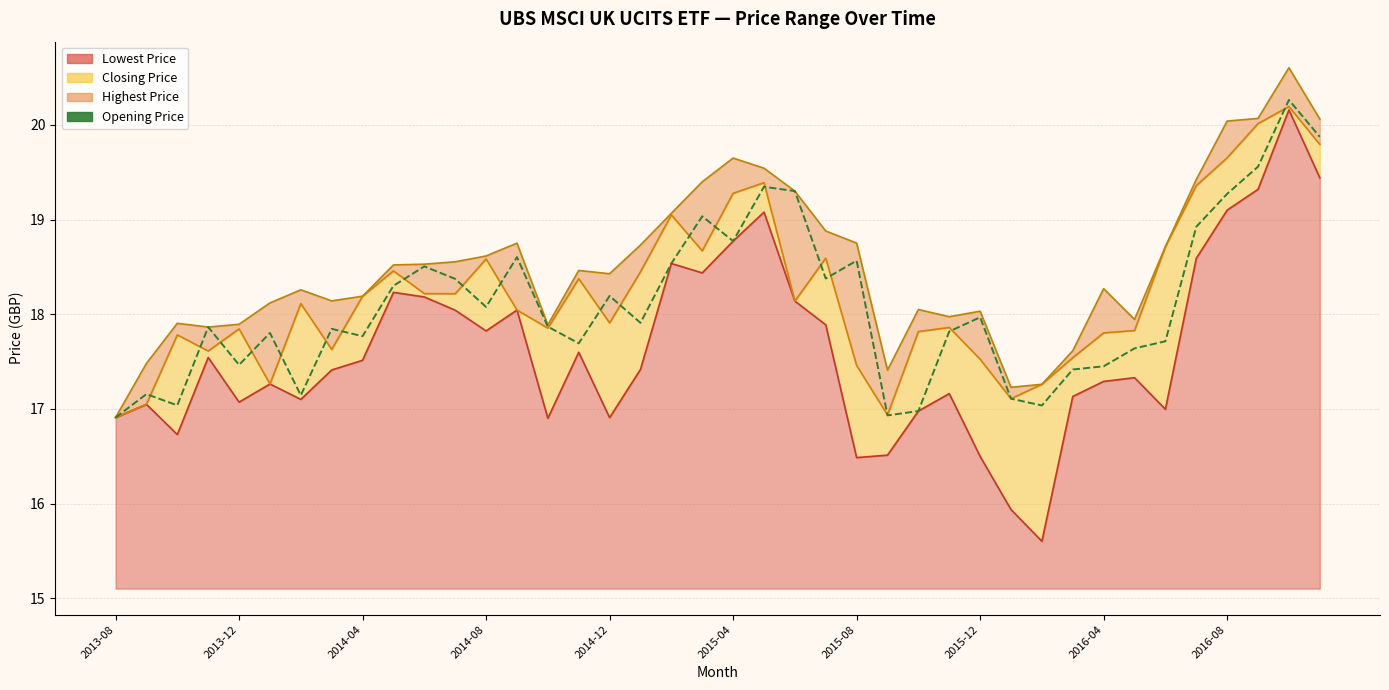

Does the chart display data point markers on the line(s)?

No